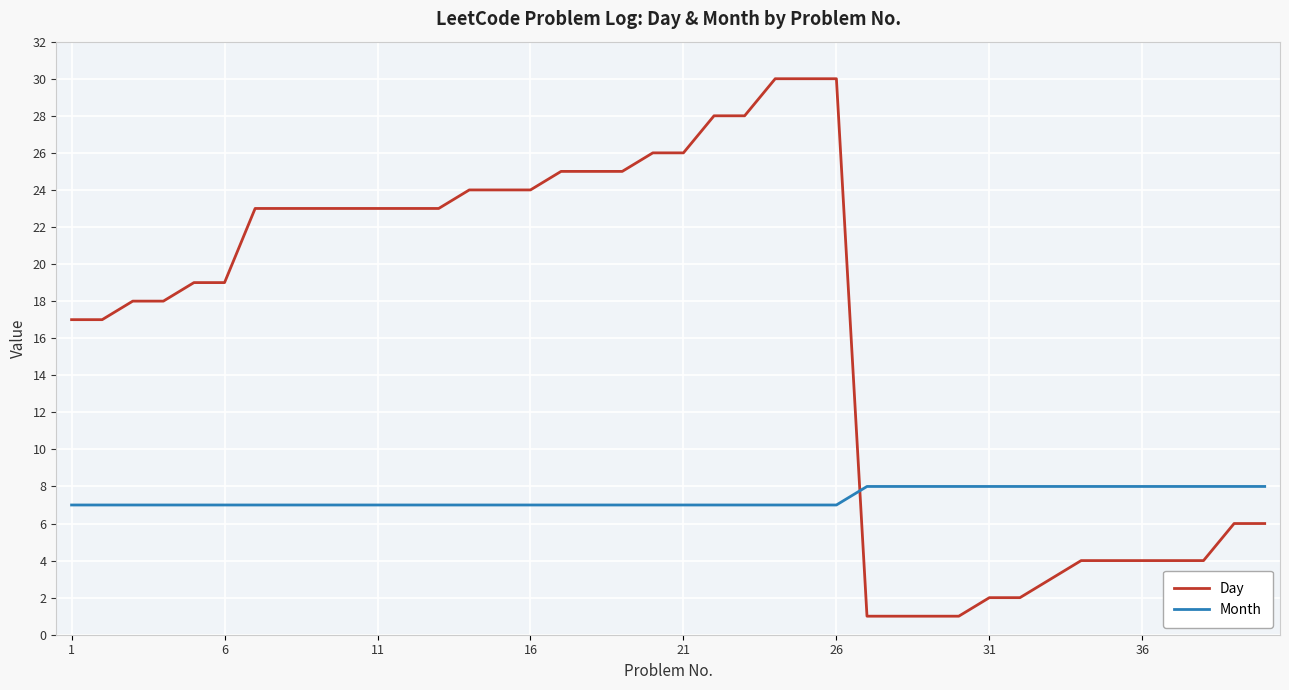

After their last crossing, which series has the higher values: Month or Day?

Month